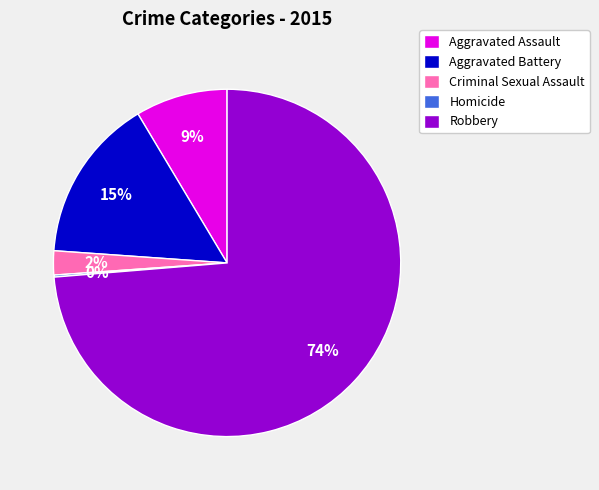

To the nearest percent, what is the combined percentage of Robbery and Criminal Sexual Assault?

76%